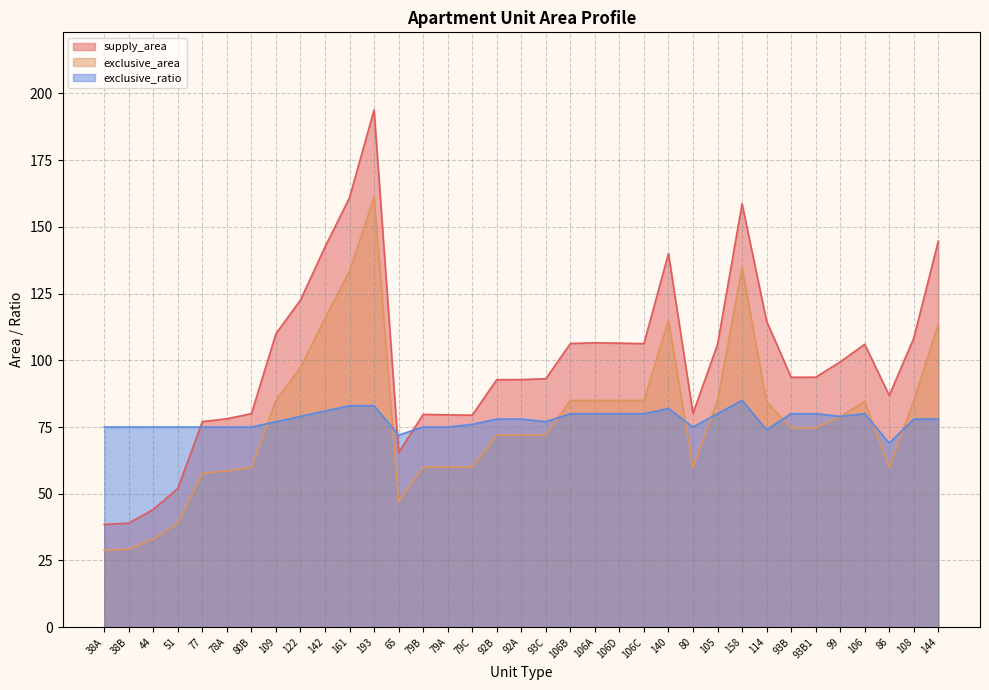

How many intersections are there between exclusive_ratio and supply_area?

3